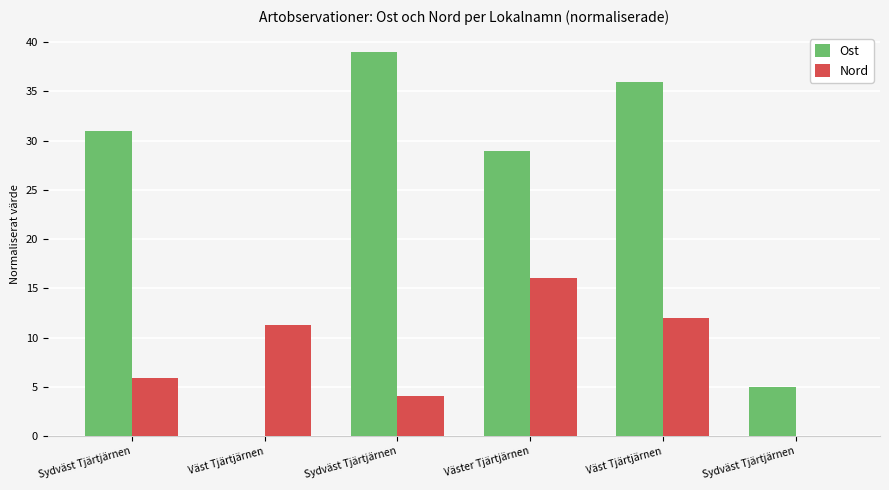

How many data points in Nord are above 11?

3